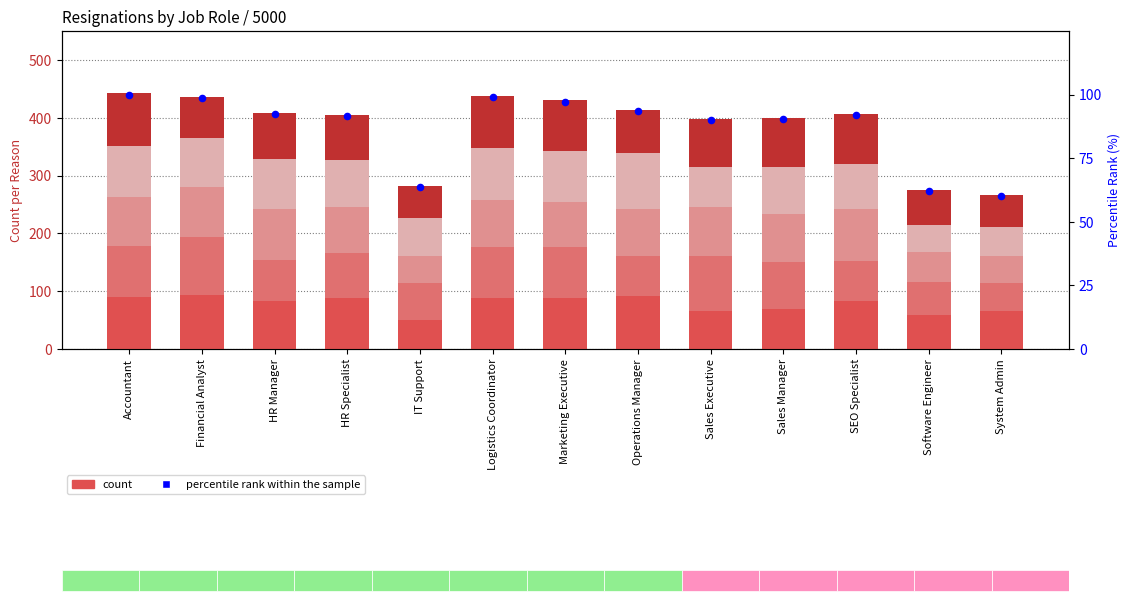

Which series reaches the minimum Y coordinate?

Personal Reasons